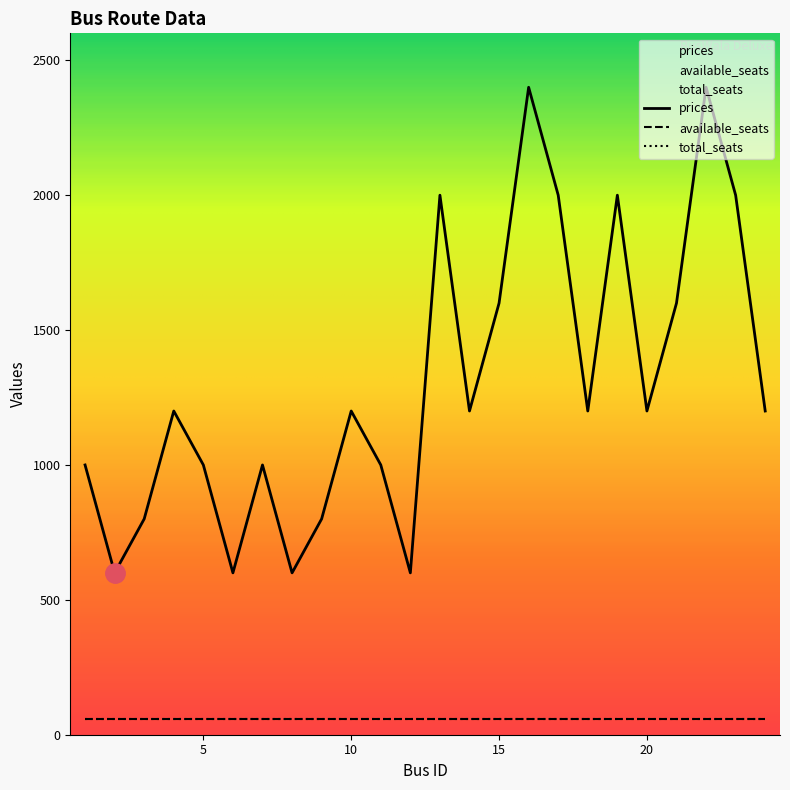

How many categories are shown in the chart?

24